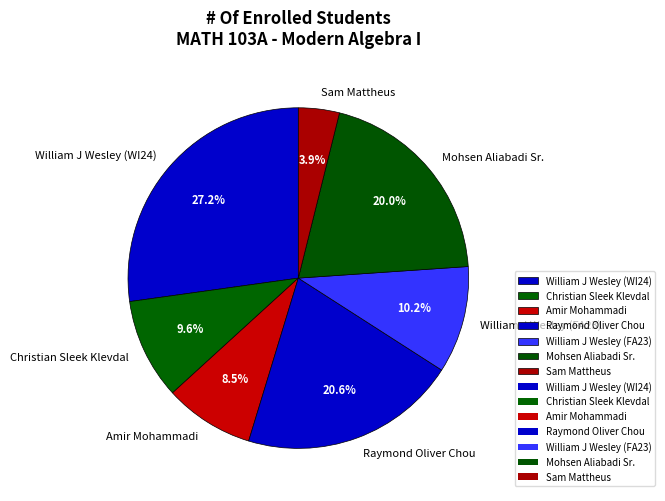

What percentage is the Christian Sleek Klevdal slice, to the nearest percent?

10%